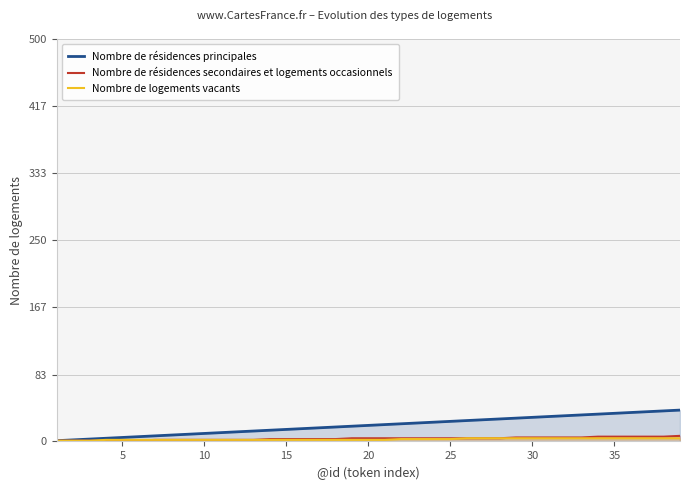

Which series has the largest total across all categories?

Nombre de résidences principales